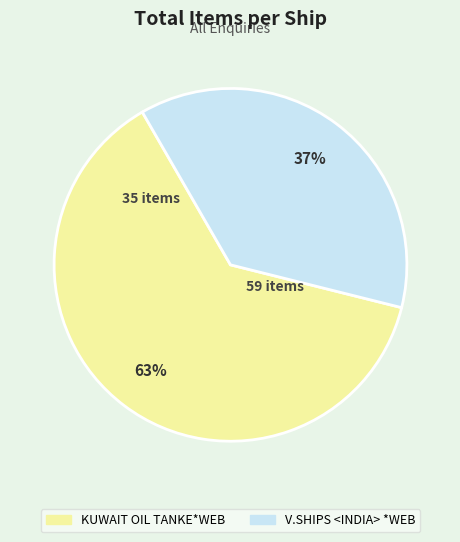

To the nearest percent, what is the average slice percentage?

50%